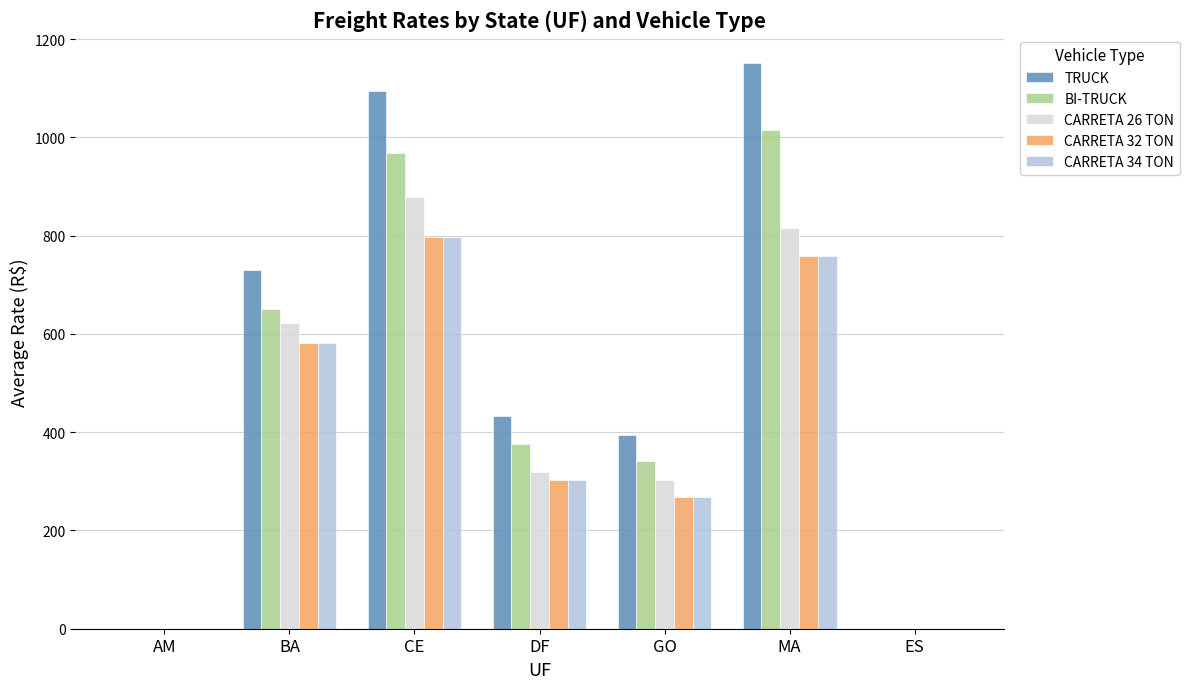

What is the highest value of the CARRETA 34 TON series?

798.0